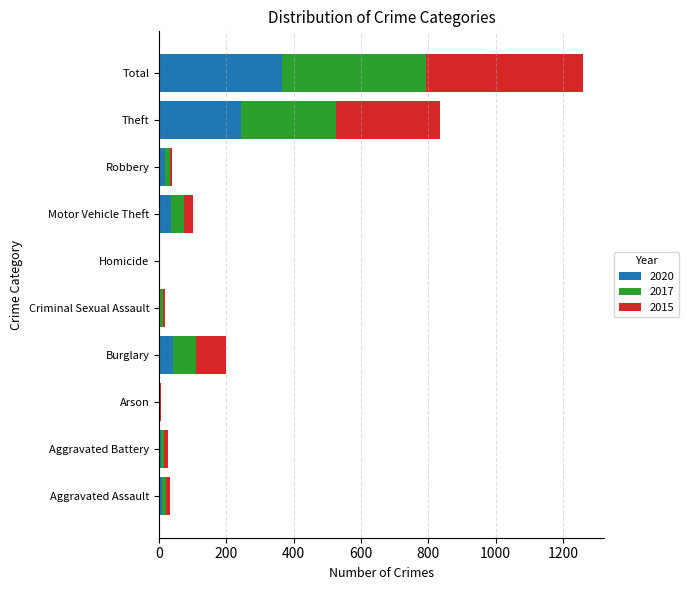

What is the sum of all 2020 values?

728